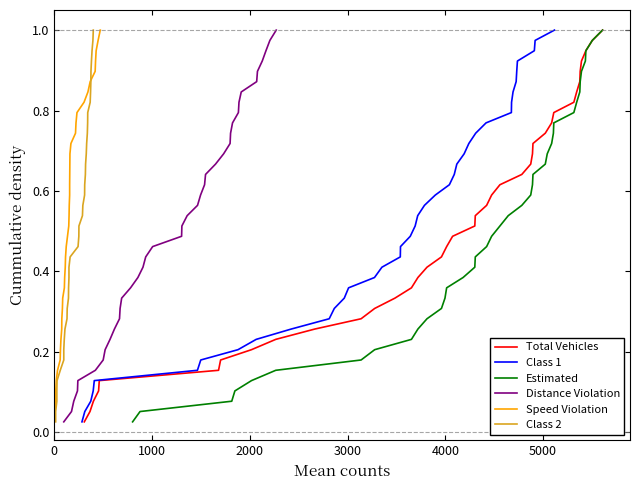

How many series are shown in this chart?

6